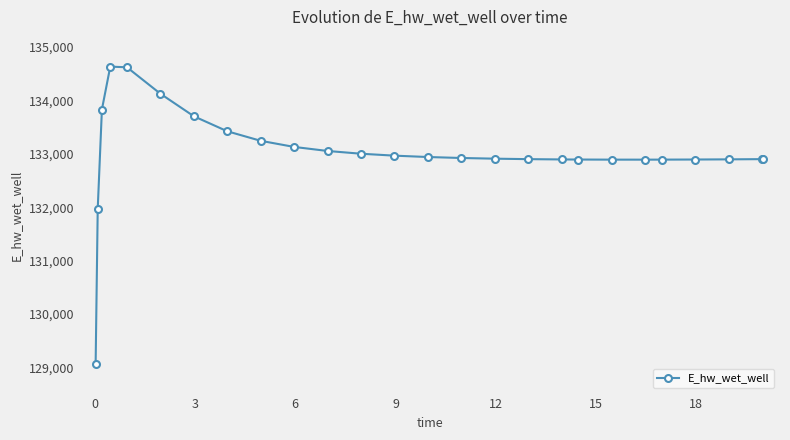

What is the value of the 9th point from the left?

133240.8